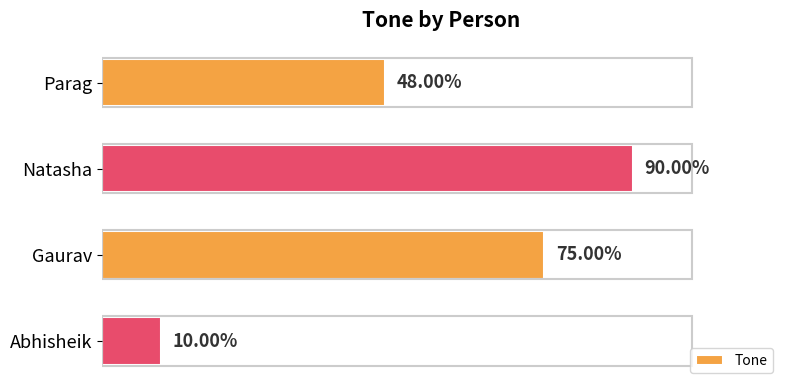

What is the average value?

0.6